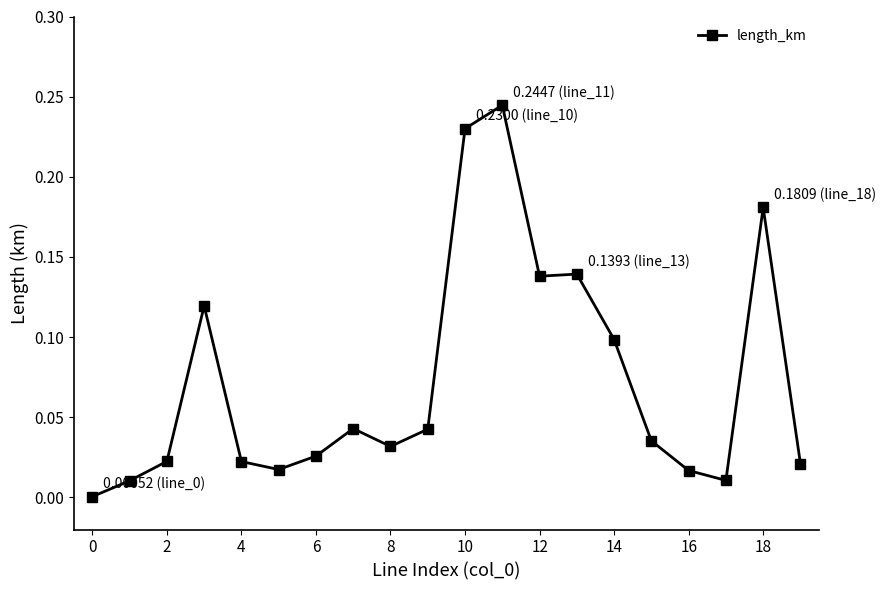

True or false: the data has more than 2 interior local peaks.

True